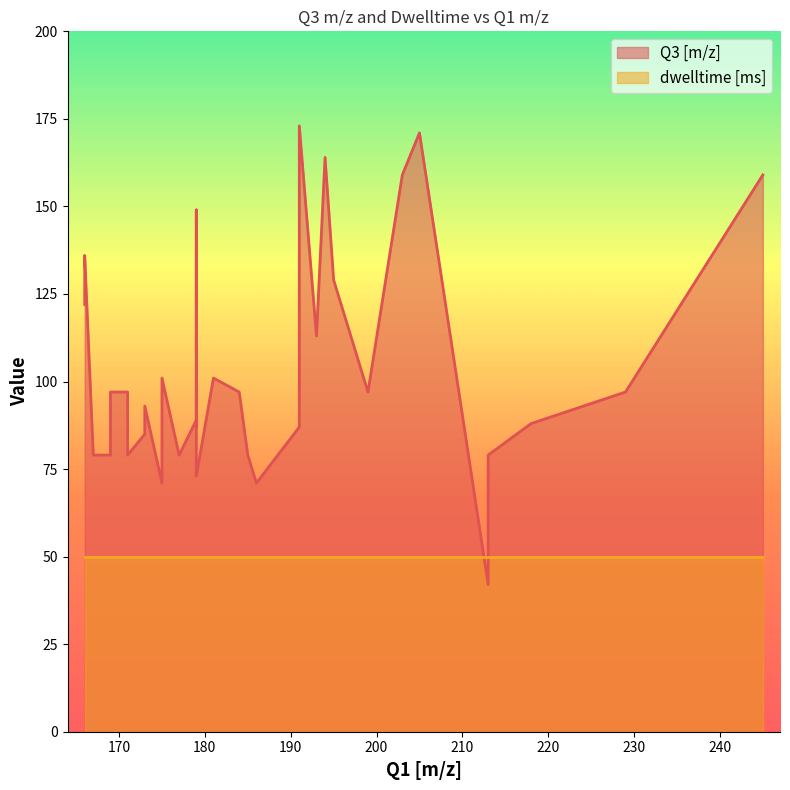

How many points are lower than both their immediate neighbors (excluding endpoints)?

9